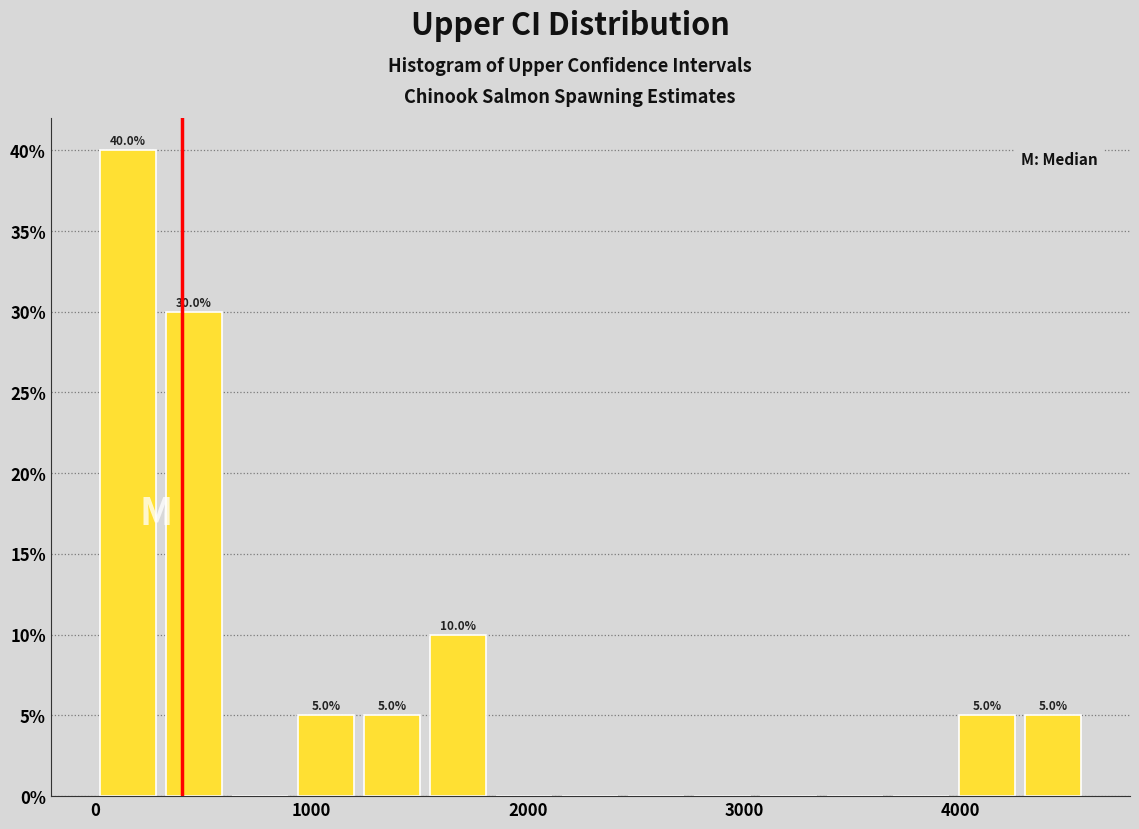

Read against the x-axis, roughly where is the centre of the tallest bar?

200